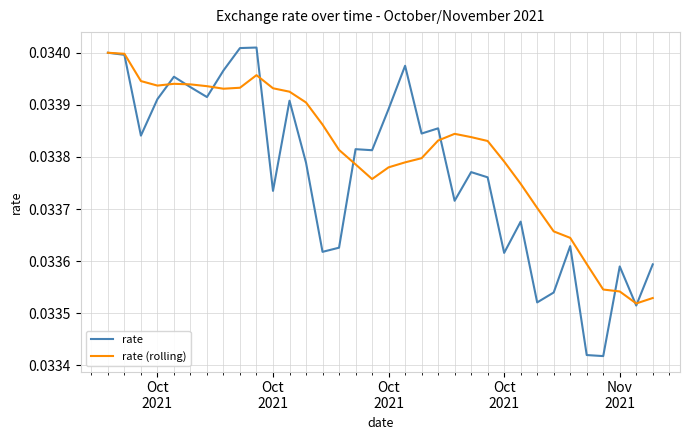

Which series has the largest total across all categories?

rate (rolling)